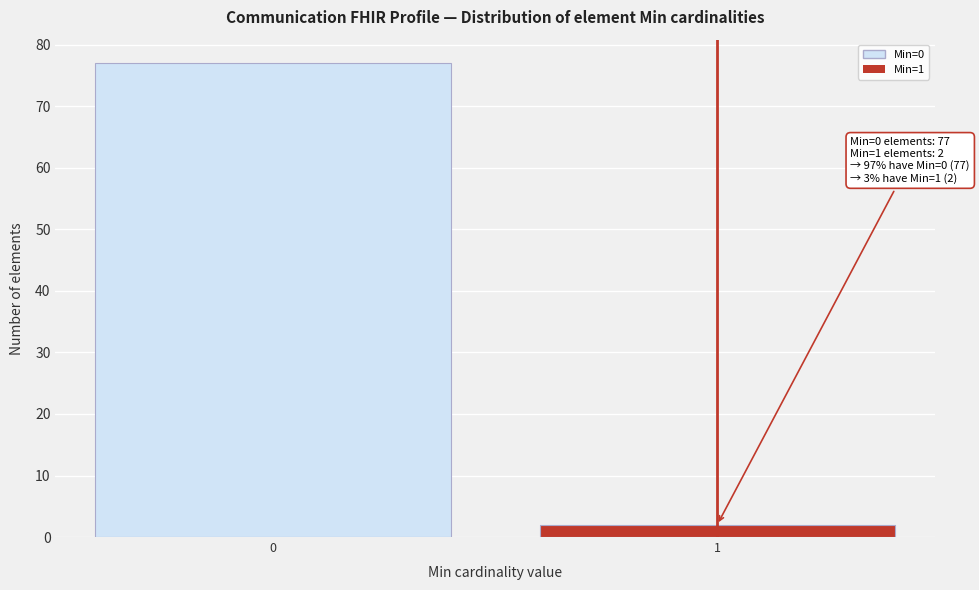

Reading left to right, transcribe all the data shown in this chart.

0=77	1=2